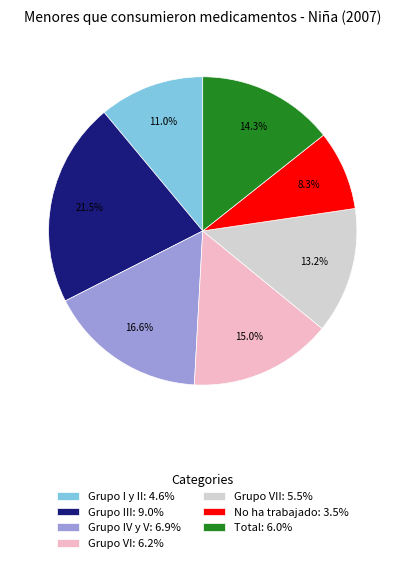

Rank the categories by value from highest to lowest.

Grupo III: 9.0%, Grupo IV y V: 6.9%, Grupo VI: 6.2%, Total: 6.0%, Grupo VII: 5.5%, Grupo I y II: 4.6%, No ha trabajado: 3.5%